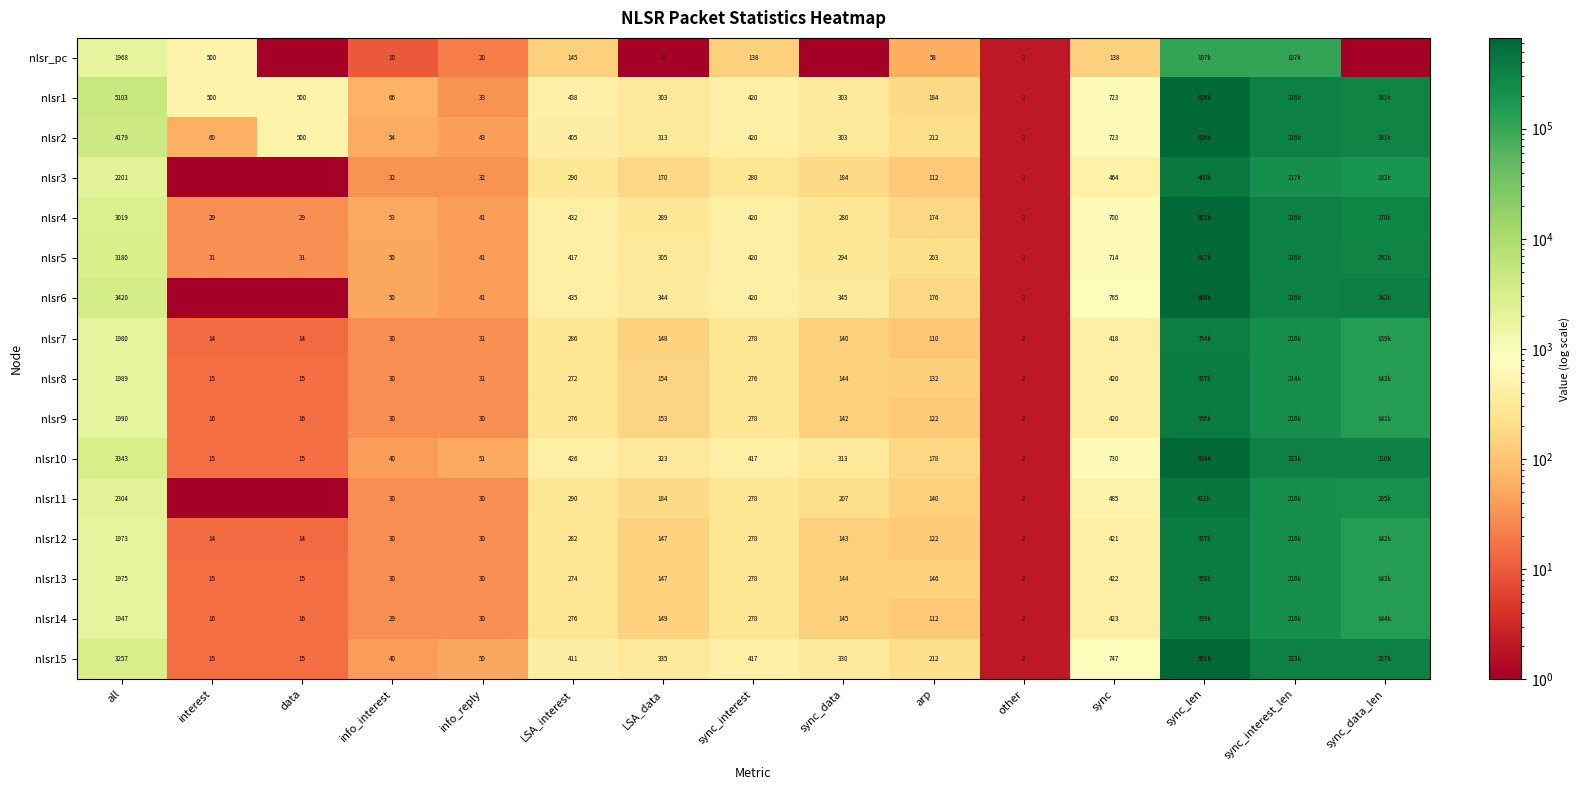

What is the difference between the highest and lowest values at info_reply?

31.0